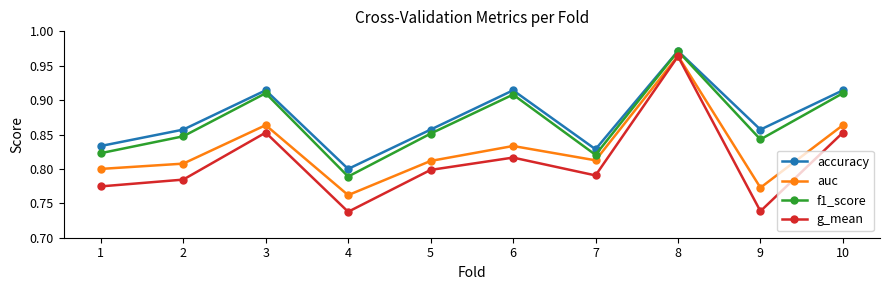

At how many categories does at least one series exceed 0?

10